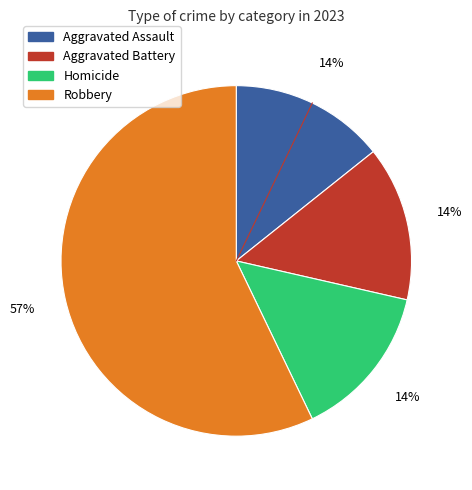

Do Aggravated Battery and Homicide together represent more than half of the pie?

No